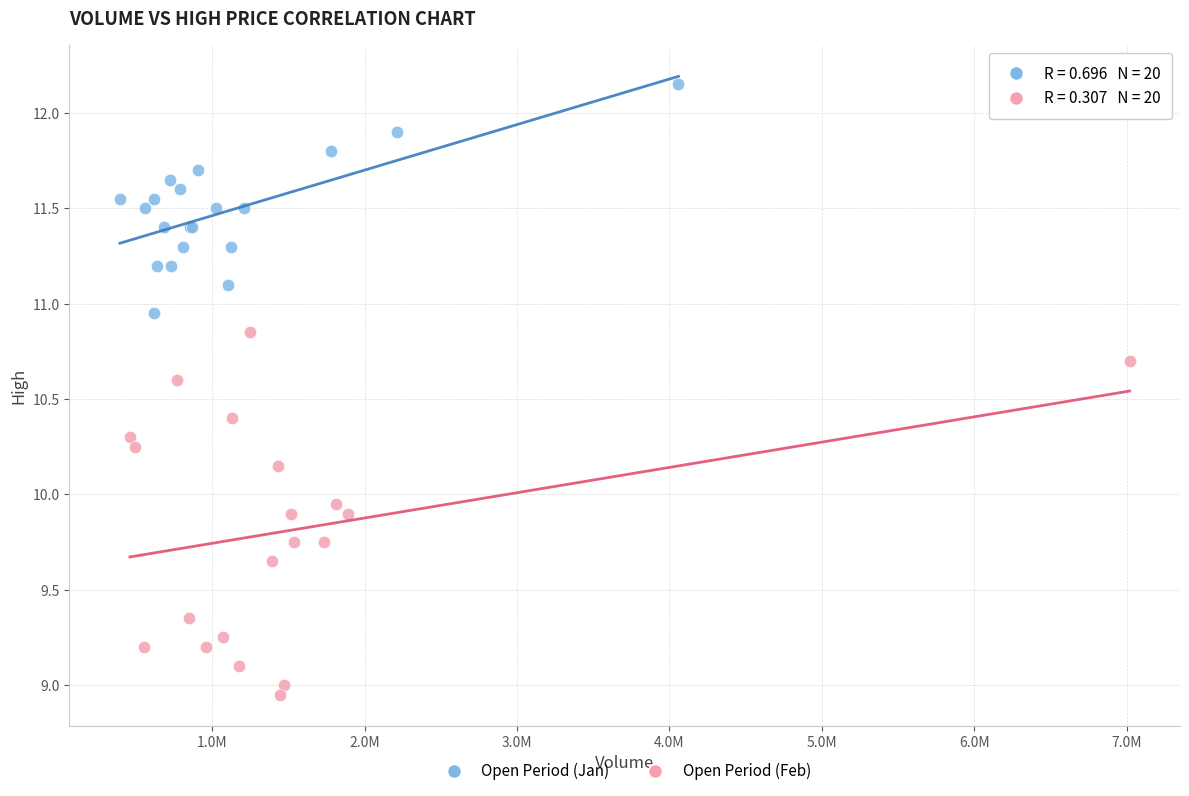

Which series has the widest spread of Y values?

Open Period (Feb)